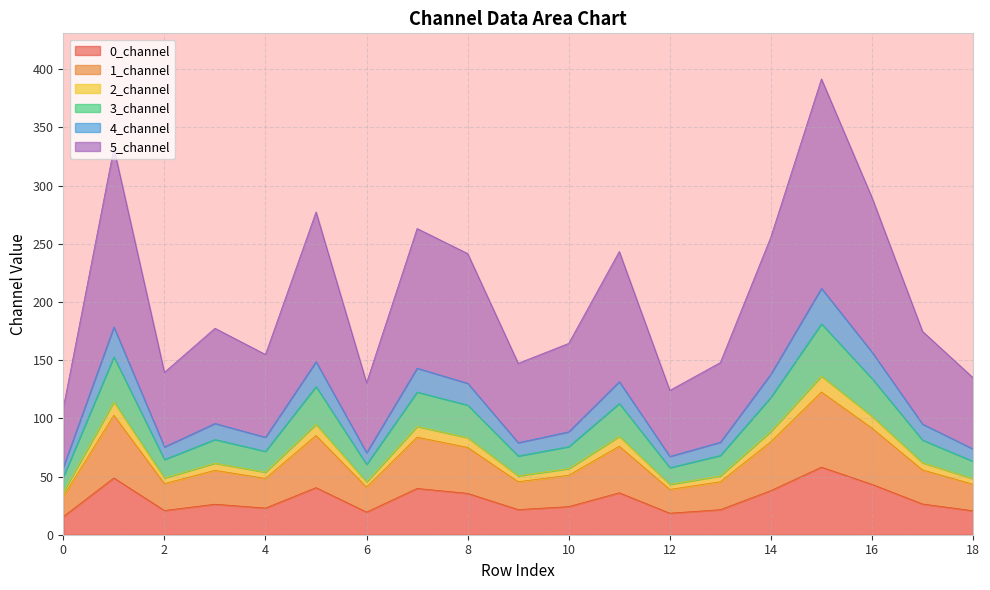

At which label does 3_channel reach its peak?

15